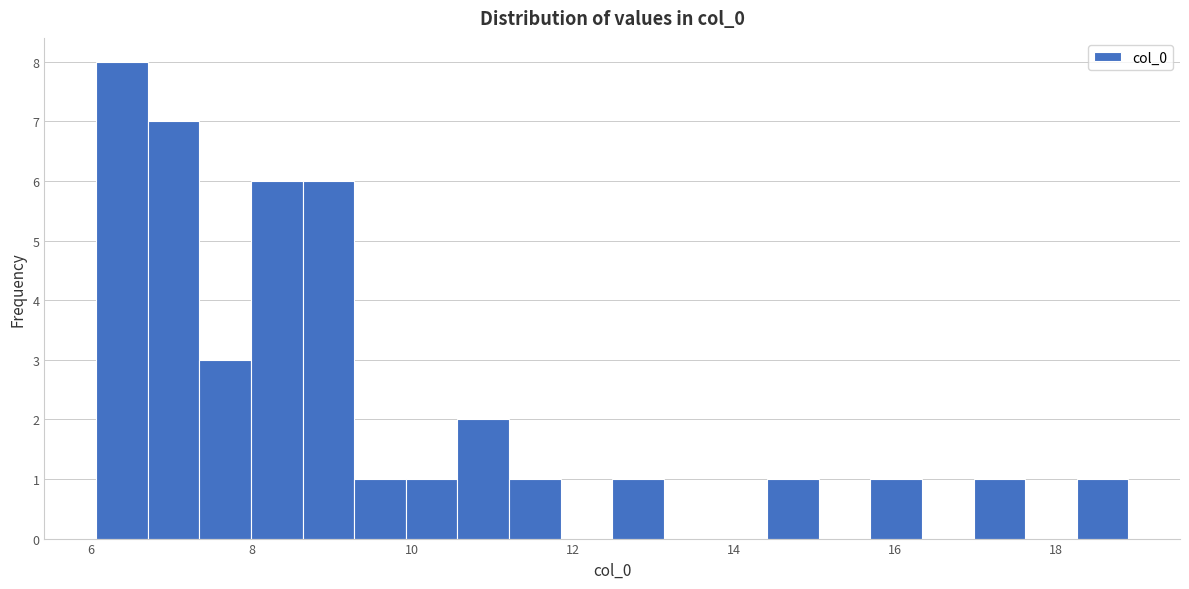

Around what value on the x-axis is the tallest bar? Give the approximate position of its centre, as read against the axis.

6.4